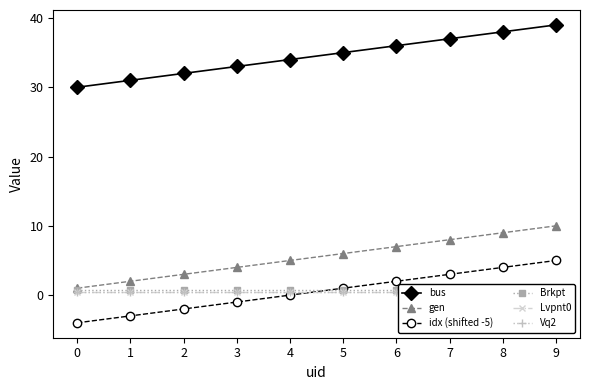

True or false: bus has more than 0 points higher than both neighbors.

False